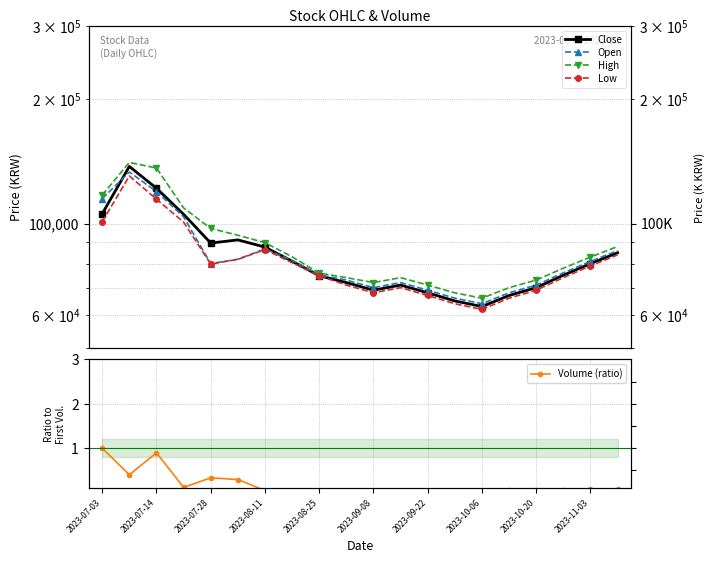

The value of High at 2023-07-14 is 83107.2. True or false?

False